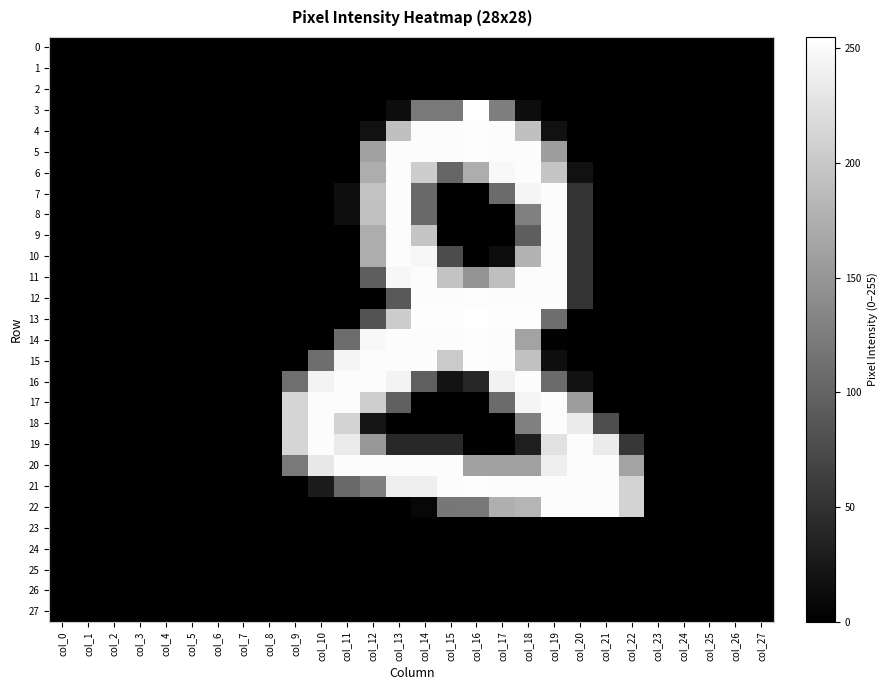

Reading right to left, what are all the values shown in this chart?

0: col_27=0	col_26=0	col_25=0	col_24=0	col_23=0	col_22=0	col_21=0	col_20=0	col_19=0	col_18=0	col_17=0	col_16=0	col_15=0	col_14=0	col_13=0	col_12=0	col_11=0	col_10=0	col_9=0	col_8=0	col_7=0	col_6=0	col_5=0	col_4=0	col_3=0	col_2=0	col_1=0	col_0=0
1: col_27=0	col_26=0	col_25=0	col_24=0	col_23=0	col_22=0	col_21=0	col_20=0	col_19=0	col_18=0	col_17=0	col_16=0	col_15=0	col_14=0	col_13=0	col_12=0	col_11=0	col_10=0	col_9=0	col_8=0	col_7=0	col_6=0	col_5=0	col_4=0	col_3=0	col_2=0	col_1=0	col_0=0
2: col_27=0	col_26=0	col_25=0	col_24=0	col_23=0	col_22=0	col_21=0	col_20=0	col_19=0	col_18=0	col_17=0	col_16=0	col_15=0	col_14=0	col_13=0	col_12=0	col_11=0	col_10=0	col_9=0	col_8=0	col_7=0	col_6=0	col_5=0	col_4=0	col_3=0	col_2=0	col_1=0	col_0=0
3: col_27=0	col_26=0	col_25=0	col_24=0	col_23=0	col_22=0	col_21=0	col_20=0	col_19=0	col_18=13	col_17=127	col_16=255	col_15=121	col_14=121	col_13=13	col_12=0	col_11=0	col_10=0	col_9=0	col_8=0	col_7=0	col_6=0	col_5=0	col_4=0	col_3=0	col_2=0	col_1=0	col_0=0
4: col_27=0	col_26=0	col_25=0	col_24=0	col_23=0	col_22=0	col_21=0	col_20=0	col_19=17	col_18=192	col_17=252	col_16=253	col_15=252	col_14=252	col_13=192	col_12=17	col_11=0	col_10=0	col_9=0	col_8=0	col_7=0	col_6=0	col_5=0	col_4=0	col_3=0	col_2=0	col_1=0	col_0=0
5: col_27=0	col_26=0	col_25=0	col_24=0	col_23=0	col_22=0	col_21=0	col_20=0	col_19=158	col_18=252	col_17=252	col_16=253	col_15=252	col_14=252	col_13=252	col_12=160	col_11=0	col_10=0	col_9=0	col_8=0	col_7=0	col_6=0	col_5=0	col_4=0	col_3=0	col_2=0	col_1=0	col_0=0
6: col_27=0	col_26=0	col_25=0	col_24=0	col_23=0	col_22=0	col_21=0	col_20=17	col_19=197	col_18=252	col_17=248	col_16=173	col_15=102	col_14=205	col_13=252	col_12=173	col_11=0	col_10=0	col_9=0	col_8=0	col_7=0	col_6=0	col_5=0	col_4=0	col_3=0	col_2=0	col_1=0	col_0=0
7: col_27=0	col_26=0	col_25=0	col_24=0	col_23=0	col_22=0	col_21=0	col_20=53	col_19=252	col_18=245	col_17=107	col_16=0	col_15=0	col_14=106	col_13=252	col_12=194	col_11=15	col_10=0	col_9=0	col_8=0	col_7=0	col_6=0	col_5=0	col_4=0	col_3=0	col_2=0	col_1=0	col_0=0
8: col_27=0	col_26=0	col_25=0	col_24=0	col_23=0	col_22=0	col_21=0	col_20=53	col_19=252	col_18=128	col_17=0	col_16=0	col_15=0	col_14=106	col_13=252	col_12=193	col_11=14	col_10=0	col_9=0	col_8=0	col_7=0	col_6=0	col_5=0	col_4=0	col_3=0	col_2=0	col_1=0	col_0=0
9: col_27=0	col_26=0	col_25=0	col_24=0	col_23=0	col_22=0	col_21=0	col_20=53	col_19=252	col_18=94	col_17=0	col_16=0	col_15=0	col_14=197	col_13=252	col_12=173	col_11=0	col_10=0	col_9=0	col_8=0	col_7=0	col_6=0	col_5=0	col_4=0	col_3=0	col_2=0	col_1=0	col_0=0
10: col_27=0	col_26=0	col_25=0	col_24=0	col_23=0	col_22=0	col_21=0	col_20=53	col_19=252	col_18=180	col_17=12	col_16=0	col_15=76	col_14=247	col_13=252	col_12=173	col_11=0	col_10=0	col_9=0	col_8=0	col_7=0	col_6=0	col_5=0	col_4=0	col_3=0	col_2=0	col_1=0	col_0=0
11: col_27=0	col_26=0	col_25=0	col_24=0	col_23=0	col_22=0	col_21=0	col_20=53	col_19=252	col_18=252	col_17=191	col_16=147	col_15=196	col_14=252	col_13=247	col_12=94	col_11=0	col_10=0	col_9=0	col_8=0	col_7=0	col_6=0	col_5=0	col_4=0	col_3=0	col_2=0	col_1=0	col_0=0
12: col_27=0	col_26=0	col_25=0	col_24=0	col_23=0	col_22=0	col_21=0	col_20=53	col_19=252	col_18=252	col_17=252	col_16=253	col_15=252	col_14=252	col_13=90	col_12=0	col_11=0	col_10=0	col_9=0	col_8=0	col_7=0	col_6=0	col_5=0	col_4=0	col_3=0	col_2=0	col_1=0	col_0=0
13: col_27=0	col_26=0	col_25=0	col_24=0	col_23=0	col_22=0	col_21=0	col_20=0	col_19=110	col_18=253	col_17=253	col_16=255	col_15=253	col_14=253	col_13=204	col_12=83	col_11=0	col_10=0	col_9=0	col_8=0	col_7=0	col_6=0	col_5=0	col_4=0	col_3=0	col_2=0	col_1=0	col_0=0
14: col_27=0	col_26=0	col_25=0	col_24=0	col_23=0	col_22=0	col_21=0	col_20=0	col_19=2	col_18=163	col_17=252	col_16=253	col_15=252	col_14=252	col_13=252	col_12=248	col_11=108	col_10=0	col_9=0	col_8=0	col_7=0	col_6=0	col_5=0	col_4=0	col_3=0	col_2=0	col_1=0	col_0=0
15: col_27=0	col_26=0	col_25=0	col_24=0	col_23=0	col_22=0	col_21=0	col_20=0	col_19=15	col_18=193	col_17=252	col_16=253	col_15=202	col_14=252	col_13=252	col_12=252	col_11=245	col_10=110	col_9=0	col_8=0	col_7=0	col_6=0	col_5=0	col_4=0	col_3=0	col_2=0	col_1=0	col_0=0
16: col_27=0	col_26=0	col_25=0	col_24=0	col_23=0	col_22=0	col_21=0	col_20=17	col_19=107	col_18=252	col_17=242	col_16=39	col_15=19	col_14=95	col_13=243	col_12=252	col_11=252	col_10=244	col_9=111	col_8=0	col_7=0	col_6=0	col_5=0	col_4=0	col_3=0	col_2=0	col_1=0	col_0=0
17: col_27=0	col_26=0	col_25=0	col_24=0	col_23=0	col_22=0	col_21=0	col_20=158	col_19=252	col_18=245	col_17=107	col_16=0	col_15=0	col_14=0	col_13=96	col_12=206	col_11=252	col_10=252	col_9=213	col_8=0	col_7=0	col_6=0	col_5=0	col_4=0	col_3=0	col_2=0	col_1=0	col_0=0
18: col_27=0	col_26=0	col_25=0	col_24=0	col_23=0	col_22=0	col_21=77	col_20=235	col_19=252	col_18=128	col_17=0	col_16=0	col_15=0	col_14=0	col_13=0	col_12=21	col_11=212	col_10=252	col_9=213	col_8=0	col_7=0	col_6=0	col_5=0	col_4=0	col_3=0	col_2=0	col_1=0	col_0=0
19: col_27=0	col_26=0	col_25=0	col_24=0	col_23=0	col_22=55	col_21=235	col_20=252	col_19=225	col_18=30	col_17=0	col_16=0	col_15=41	col_14=41	col_13=41	col_12=152	col_11=235	col_10=252	col_9=213	col_8=0	col_7=0	col_6=0	col_5=0	col_4=0	col_3=0	col_2=0	col_1=0	col_0=0
20: col_27=0	col_26=0	col_25=0	col_24=0	col_23=0	col_22=163	col_21=252	col_20=252	col_19=238	col_18=160	col_17=160	col_16=161	col_15=252	col_14=252	col_13=252	col_12=252	col_11=252	col_10=232	col_9=121	col_8=0	col_7=0	col_6=0	col_5=0	col_4=0	col_3=0	col_2=0	col_1=0	col_0=0
21: col_27=0	col_26=0	col_25=0	col_24=0	col_23=0	col_22=212	col_21=252	col_20=252	col_19=252	col_18=252	col_17=252	col_16=253	col_15=252	col_14=239	col_13=238	col_12=127	col_11=106	col_10=28	col_9=0	col_8=0	col_7=0	col_6=0	col_5=0	col_4=0	col_3=0	col_2=0	col_1=0	col_0=0
22: col_27=0	col_26=0	col_25=0	col_24=0	col_23=0	col_22=212	col_21=252	col_20=252	col_19=252	col_18=181	col_17=175	col_16=120	col_15=119	col_14=7	col_13=0	col_12=0	col_11=0	col_10=0	col_9=0	col_8=0	col_7=0	col_6=0	col_5=0	col_4=0	col_3=0	col_2=0	col_1=0	col_0=0
23: col_27=0	col_26=0	col_25=0	col_24=0	col_23=0	col_22=0	col_21=0	col_20=0	col_19=0	col_18=0	col_17=0	col_16=0	col_15=0	col_14=0	col_13=0	col_12=0	col_11=0	col_10=0	col_9=0	col_8=0	col_7=0	col_6=0	col_5=0	col_4=0	col_3=0	col_2=0	col_1=0	col_0=0
24: col_27=0	col_26=0	col_25=0	col_24=0	col_23=0	col_22=0	col_21=0	col_20=0	col_19=0	col_18=0	col_17=0	col_16=0	col_15=0	col_14=0	col_13=0	col_12=0	col_11=0	col_10=0	col_9=0	col_8=0	col_7=0	col_6=0	col_5=0	col_4=0	col_3=0	col_2=0	col_1=0	col_0=0
25: col_27=0	col_26=0	col_25=0	col_24=0	col_23=0	col_22=0	col_21=0	col_20=0	col_19=0	col_18=0	col_17=0	col_16=0	col_15=0	col_14=0	col_13=0	col_12=0	col_11=0	col_10=0	col_9=0	col_8=0	col_7=0	col_6=0	col_5=0	col_4=0	col_3=0	col_2=0	col_1=0	col_0=0
26: col_27=0	col_26=0	col_25=0	col_24=0	col_23=0	col_22=0	col_21=0	col_20=0	col_19=0	col_18=0	col_17=0	col_16=0	col_15=0	col_14=0	col_13=0	col_12=0	col_11=0	col_10=0	col_9=0	col_8=0	col_7=0	col_6=0	col_5=0	col_4=0	col_3=0	col_2=0	col_1=0	col_0=0
27: col_27=0	col_26=0	col_25=0	col_24=0	col_23=0	col_22=0	col_21=0	col_20=0	col_19=0	col_18=0	col_17=0	col_16=0	col_15=0	col_14=0	col_13=0	col_12=0	col_11=0	col_10=0	col_9=0	col_8=0	col_7=0	col_6=0	col_5=0	col_4=0	col_3=0	col_2=0	col_1=0	col_0=0